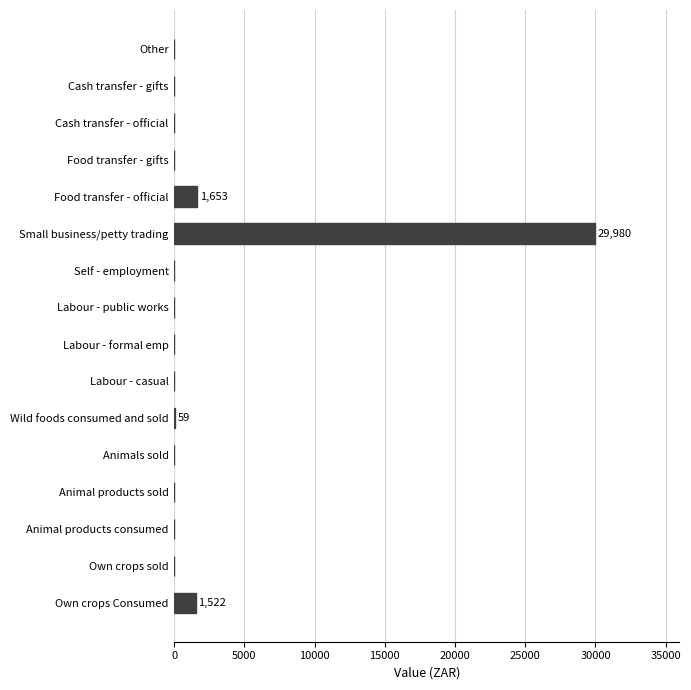

The value at Labour - formal emp is 0.0. True or false?

True